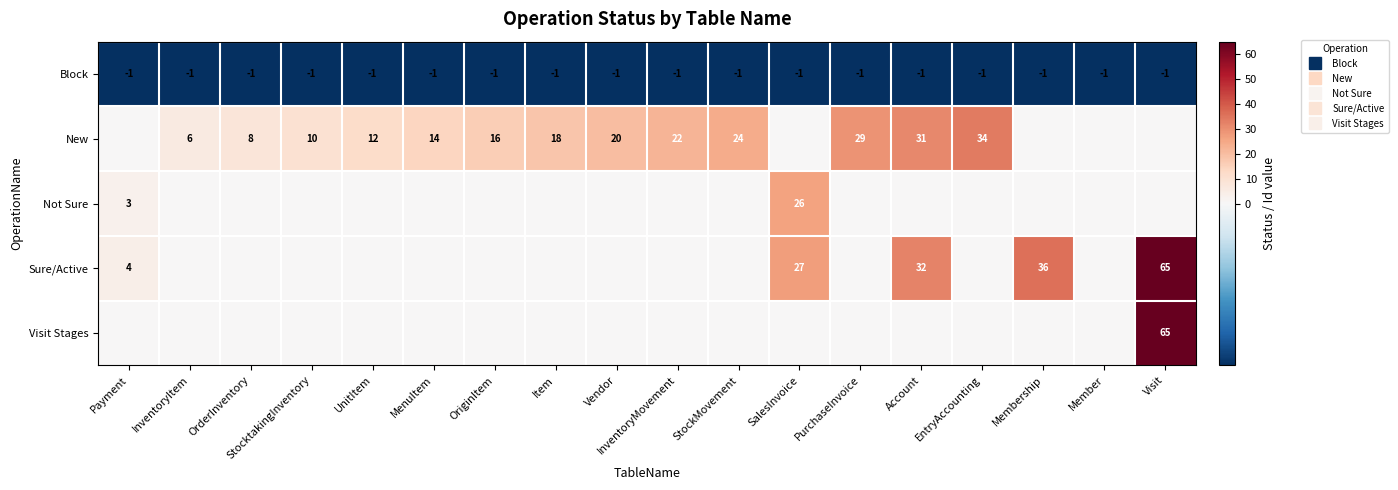

Rank the series by their maximum value, from highest to lowest.

Sure/Active, Visit Stages, New, Not Sure, Block